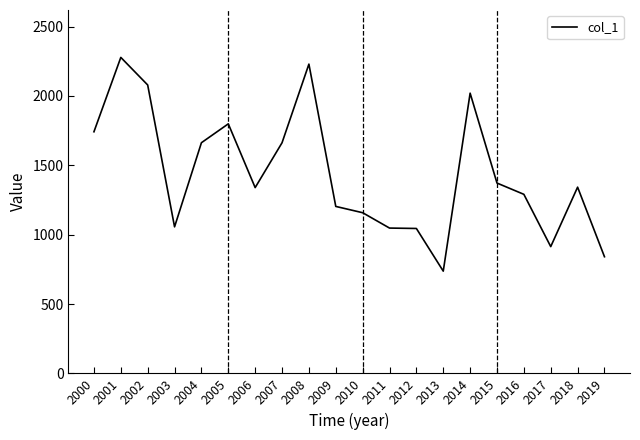

What is the difference between the values at 2019 and 2000?

901.0